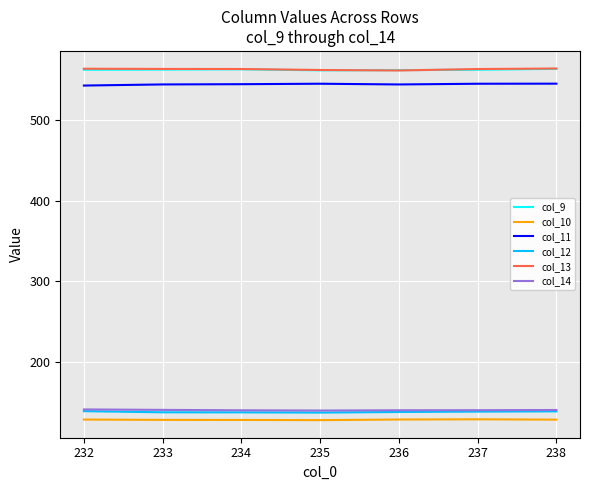

At how many categories does at least one series exceed 336?

7